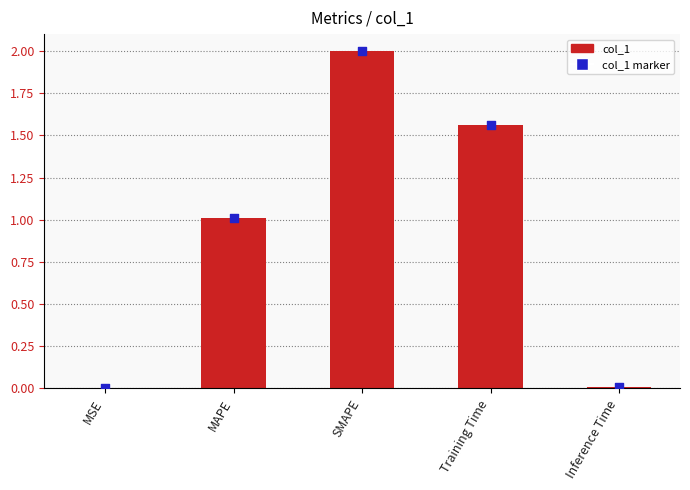

Between Inference Time and Training Time, which is larger?

Training Time